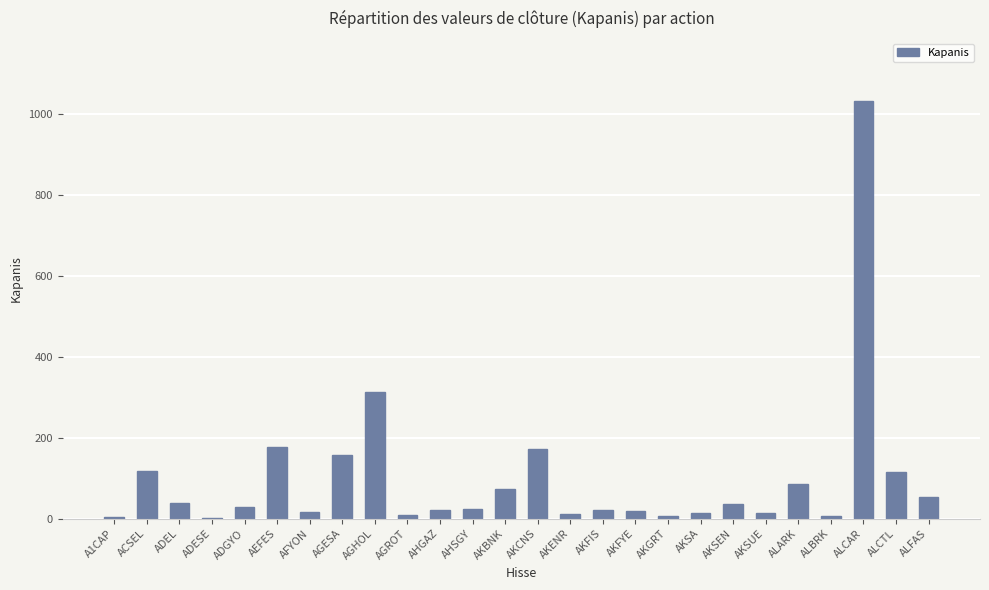

Are the bars horizontal?

No